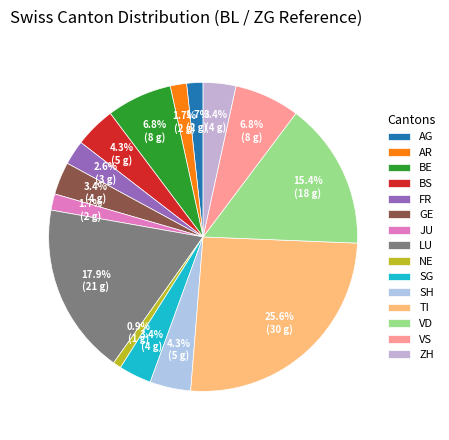

What is the change in value from LU to VD?

-3